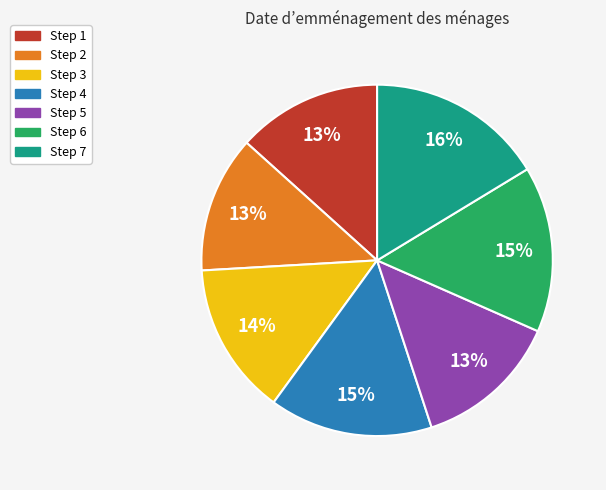

Is there any slice that represents more than half of the pie?

No